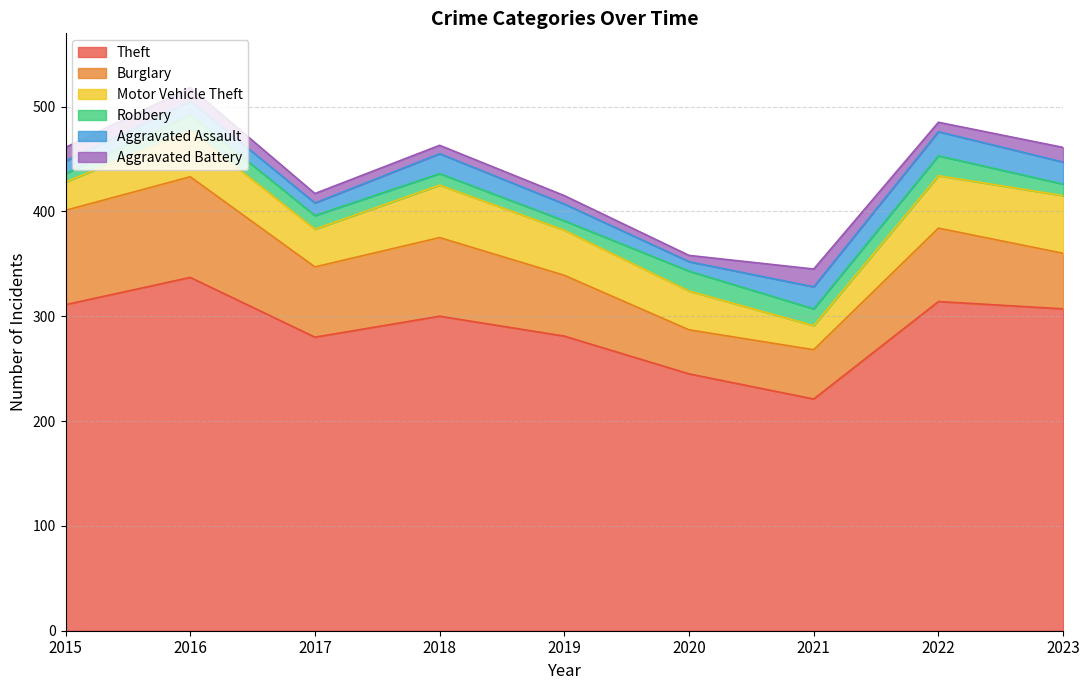

How many interior local valleys does the Robbery series have?

2